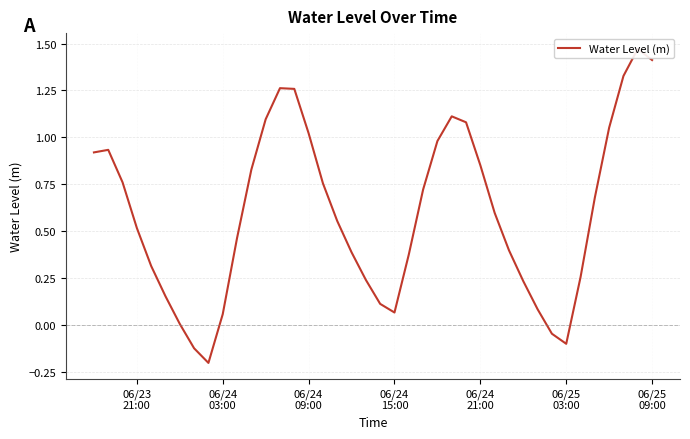

What is the maximum value shown in the chart?

1.5